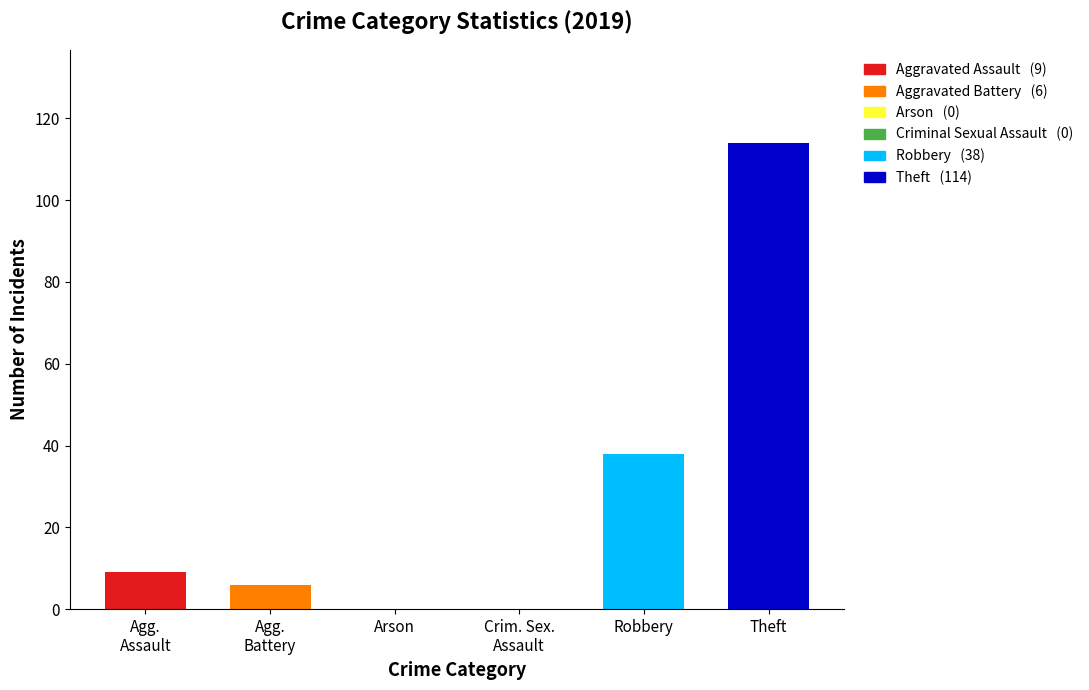

What is the sum of all values?

167